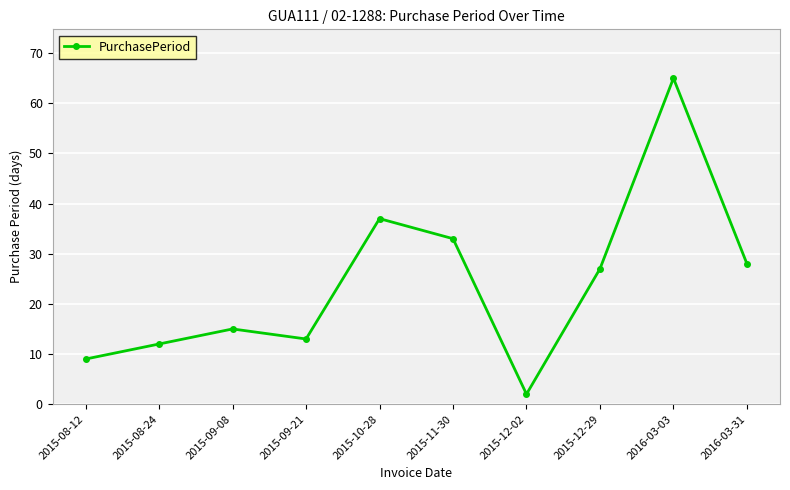

At which category does the chart reach its minimum across all series?

2015-12-02